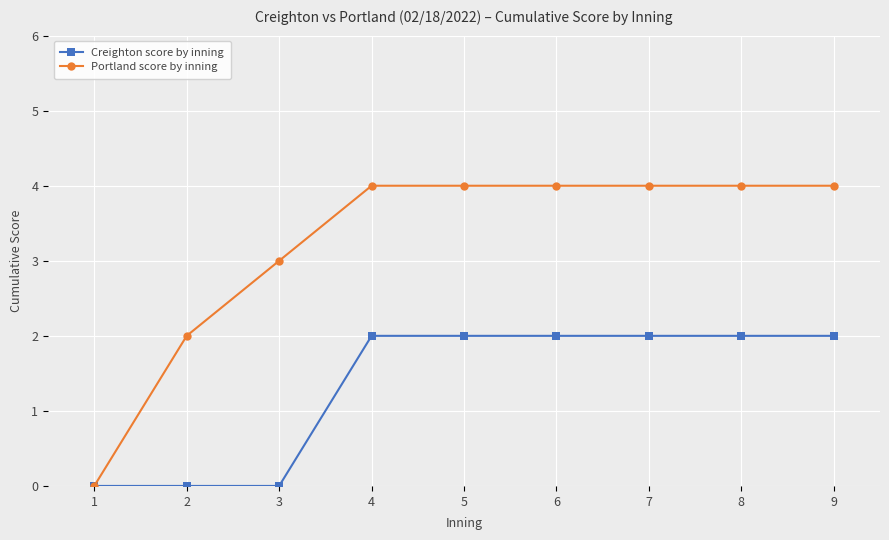

What is the value of the Portland score by inning point at the 6th from the left?

4